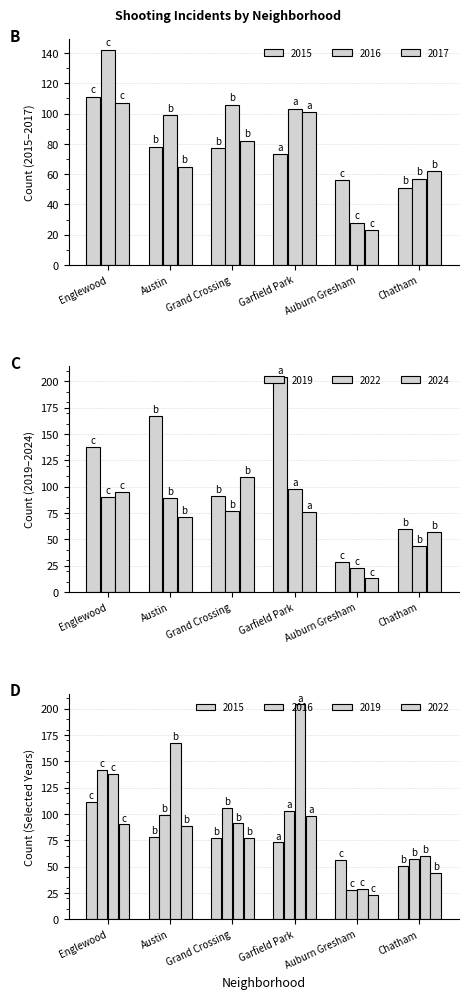

At which label is 2015 closest to 81?

Austin